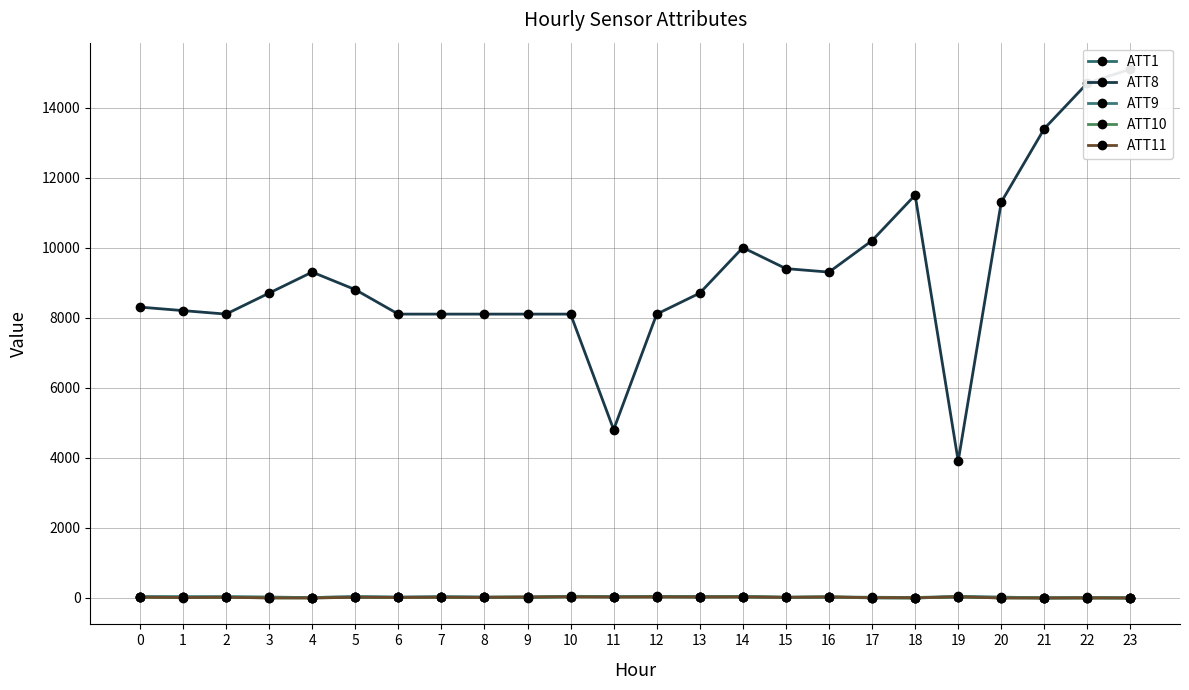

What is the smallest value displayed?

-10.0